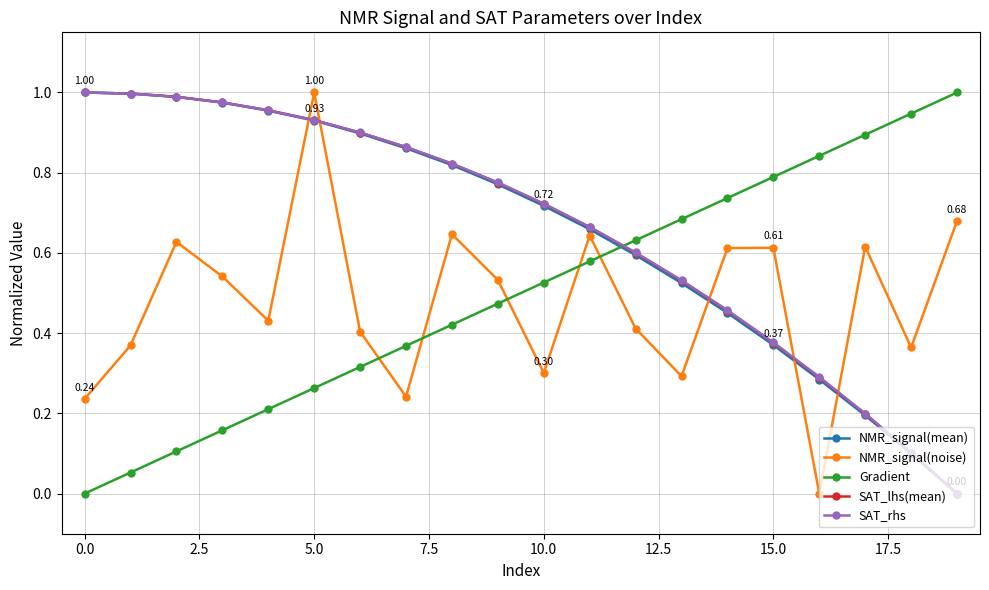

Which series ends up on top after the final intersection of NMR_signal(noise) and Gradient?

Gradient